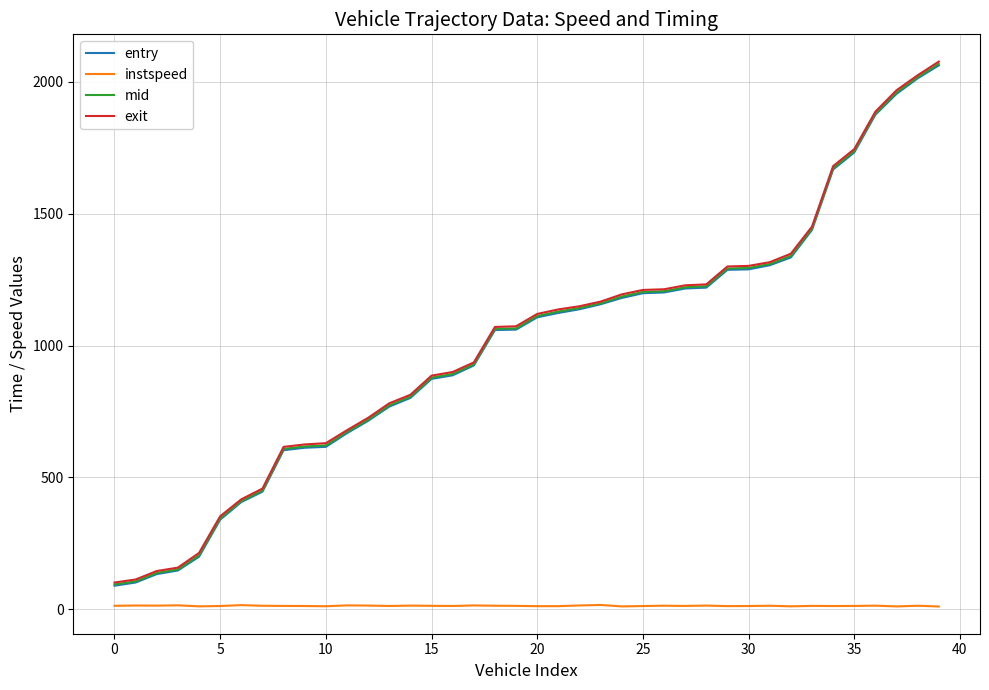

How many series are shown in this chart?

4